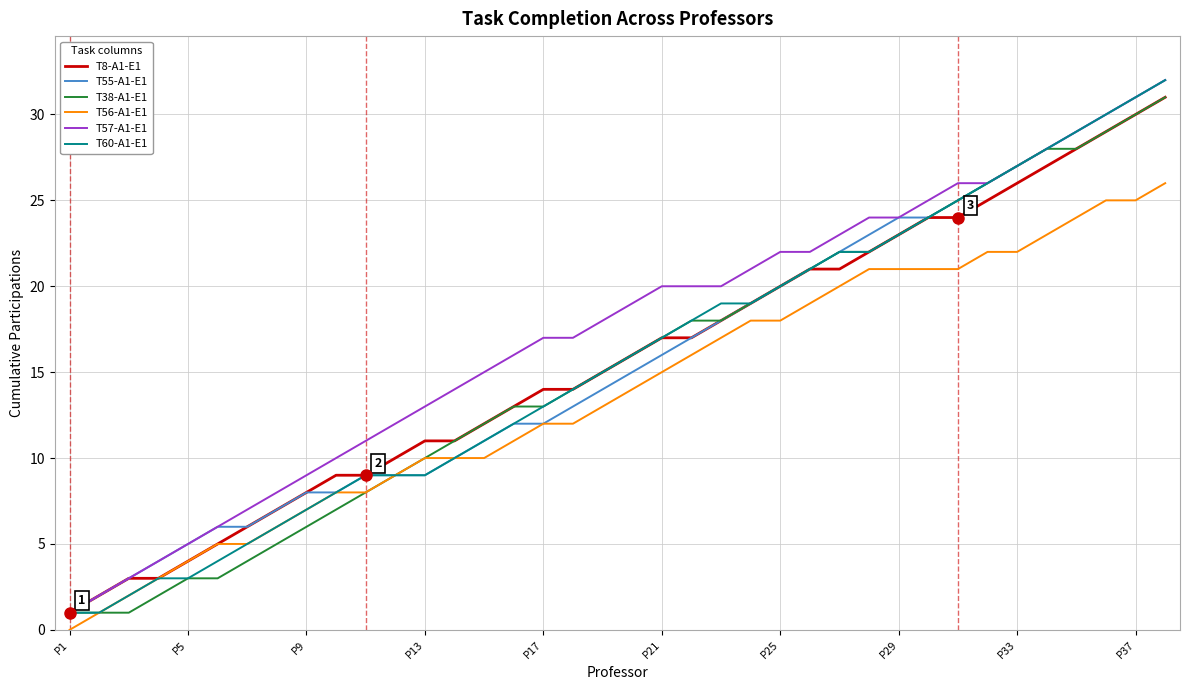

Reading left to right, list all the values displayed in this chart.

T8-A1-E1: 1	2	3	3	4	5	6	7	8	9	9	10	11	11	12	13	14	14	15	16	17	17	18	19	20	21	21	22	23	24	24	25	26	27	28	29	30	31
T55-A1-E1: 1	2	3	4	5	6	6	7	8	8	9	9	9	10	11	12	12	13	14	15	16	17	18	19	20	21	22	23	24	24	25	26	27	28	29	30	31	32
T38-A1-E1: 1	1	1	2	3	3	4	5	6	7	8	9	10	11	12	13	13	14	15	16	17	18	18	19	20	21	22	22	23	24	25	26	27	28	28	29	30	31
T56-A1-E1: 0	1	2	3	4	5	5	6	7	8	8	9	10	10	10	11	12	12	13	14	15	16	17	18	18	19	20	21	21	21	21	22	22	23	24	25	25	26
T57-A1-E1: 1	2	3	4	5	6	7	8	9	10	11	12	13	14	15	16	17	17	18	19	20	20	20	21	22	22	23	24	24	25	26	26	27	28	29	30	31	32
T60-A1-E1: 1	1	2	3	3	4	5	6	7	8	9	9	9	10	11	12	13	14	15	16	17	18	19	19	20	21	22	22	23	24	25	26	27	28	29	30	31	32